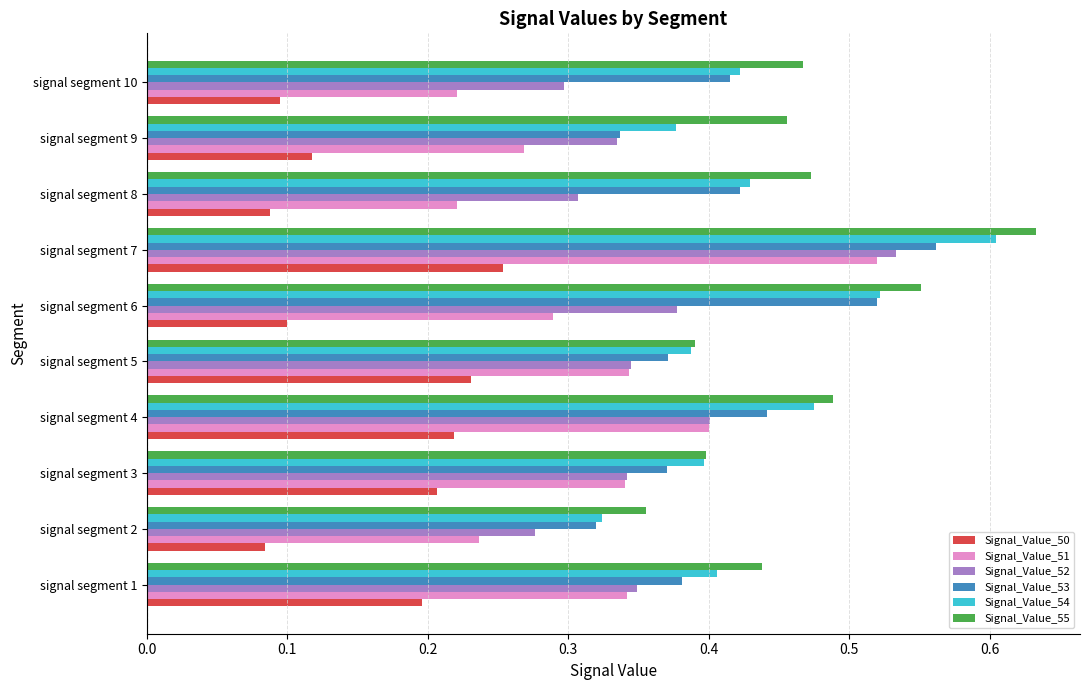

The Signal_Value_52 series shows 0.1 at signal segment 4. True or false?

False